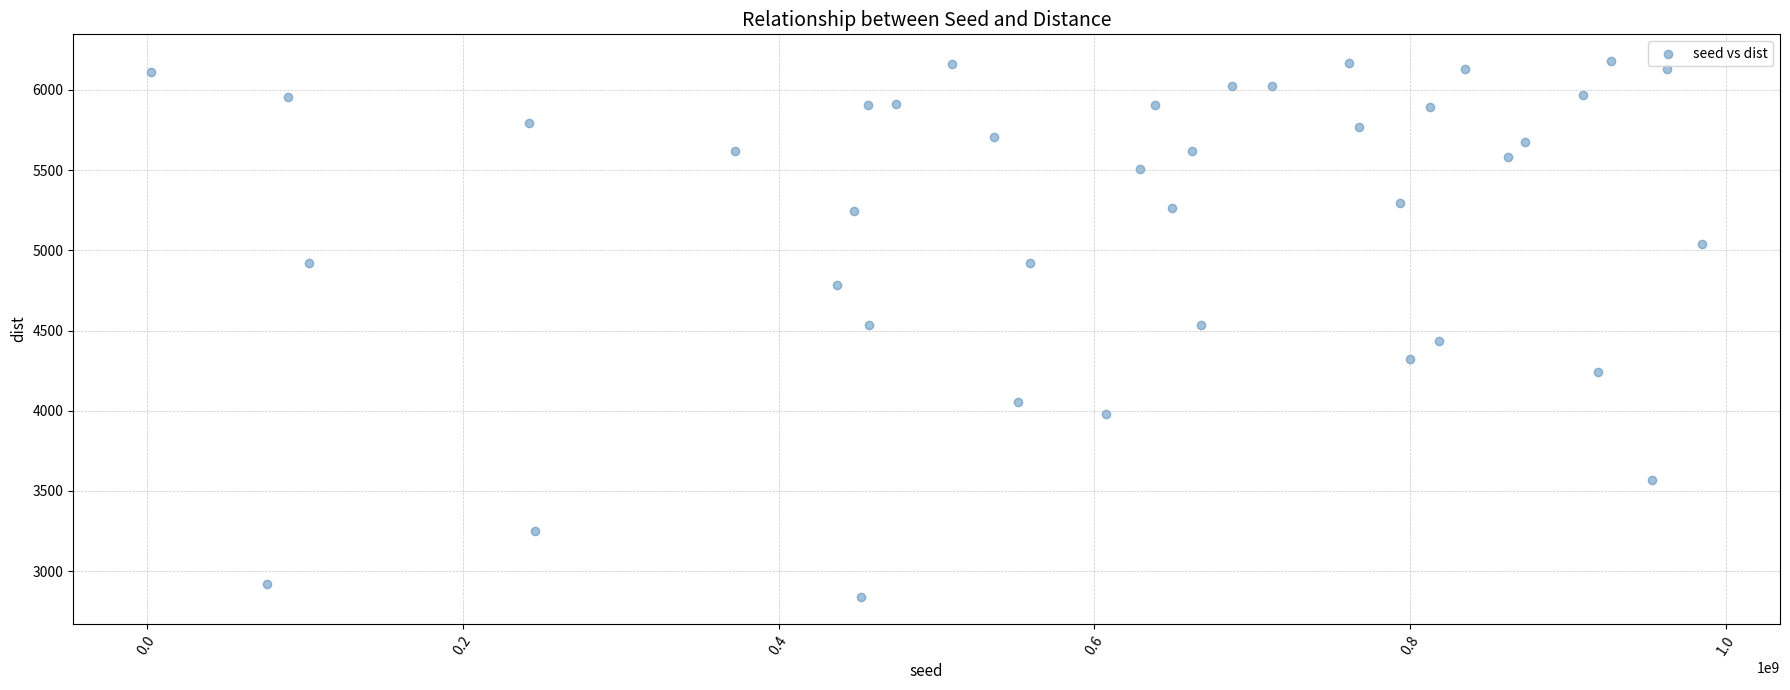

What is the range of Y values (max minus min)?

3341.0